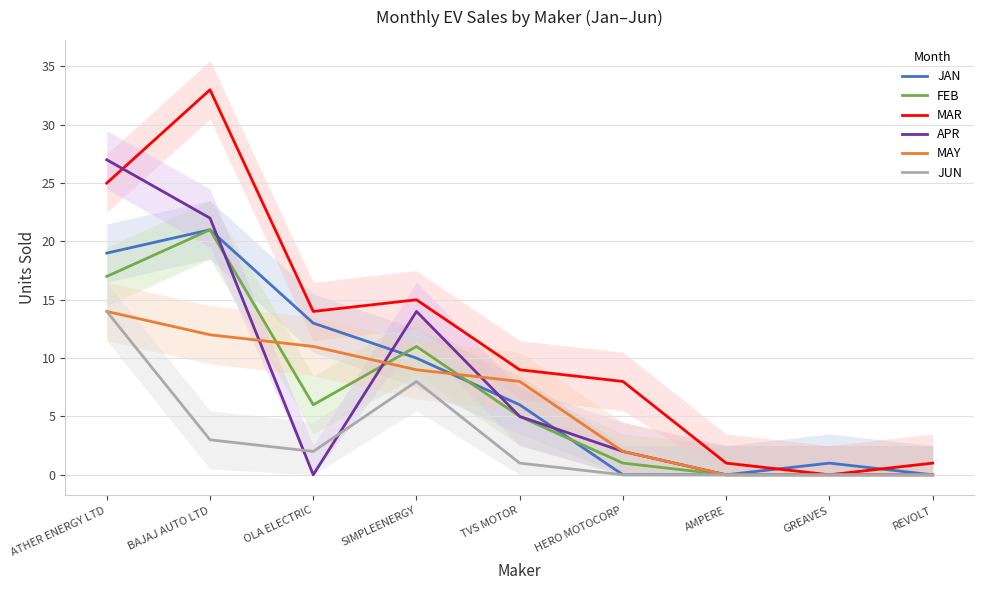

Between which two adjacent categories do APR and JAN first intersect?

BAJAJ AUTO LTD and OLA ELECTRIC